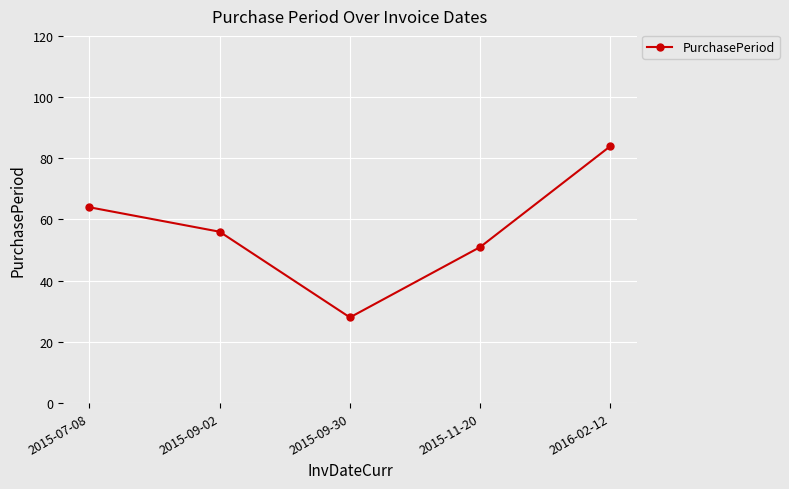

Approximately how many times larger is the value at 2015-11-20 compared to 2015-09-30?

1.8